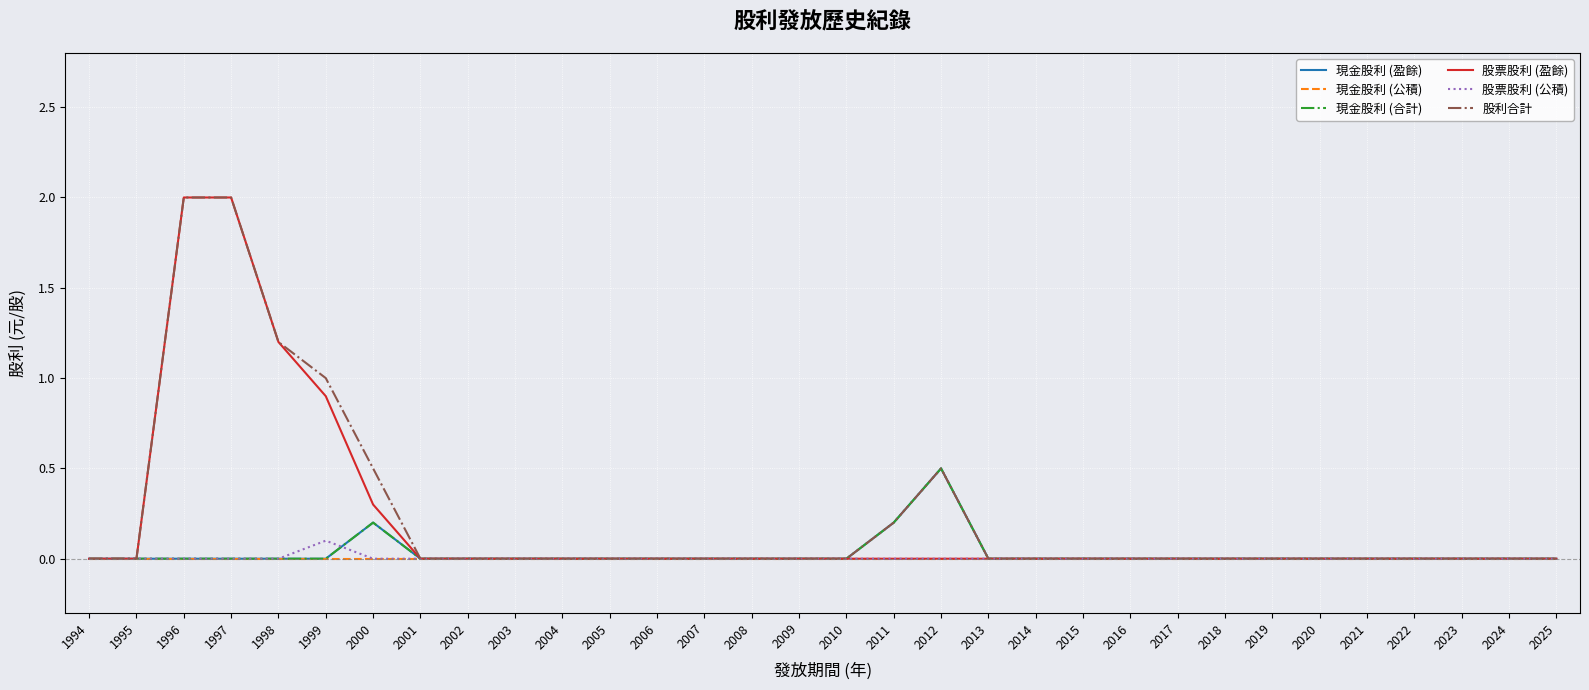

Does the chart have visible grid lines?

Yes